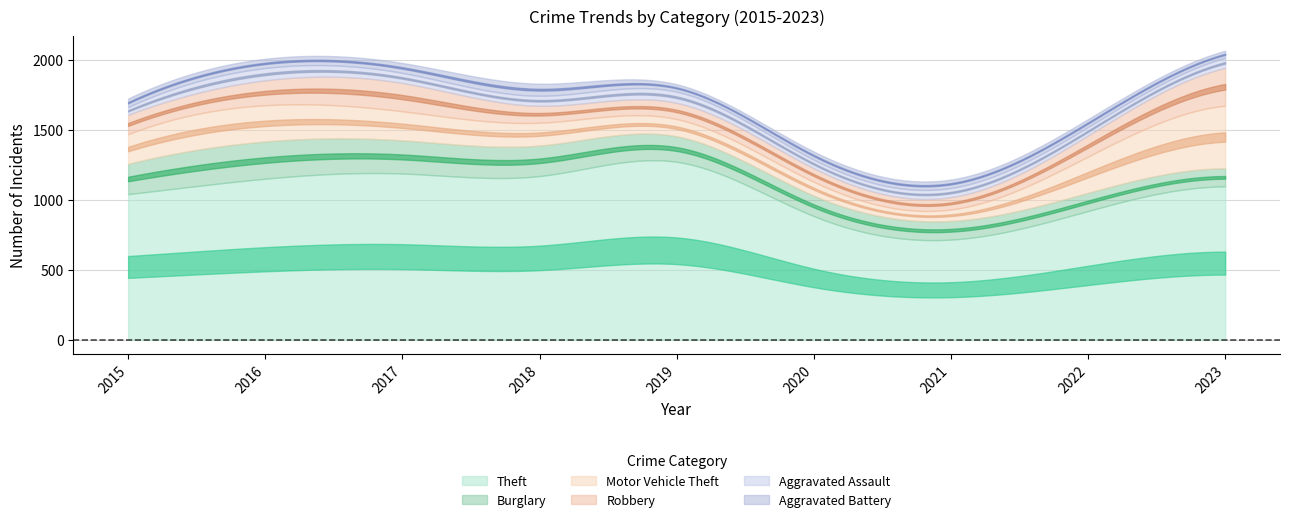

List the series in order of their peak value, lowest first.

Aggravated Battery, Aggravated Assault, Burglary, Robbery, Motor Vehicle Theft, Theft